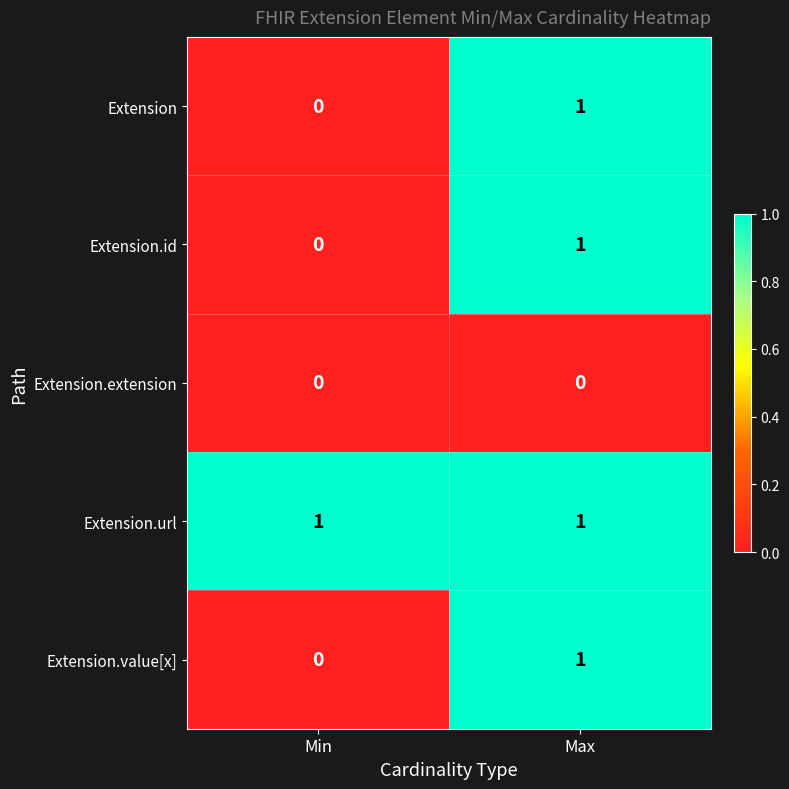

How many categories are shown in the chart?

2